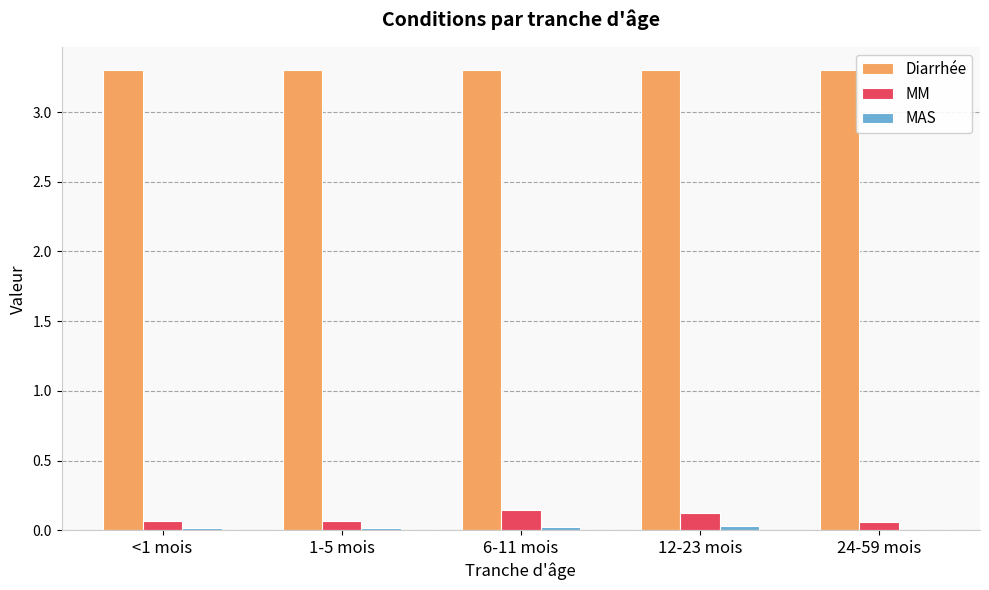

The MM series shows 0.1 at <1 mois. True or false?

True